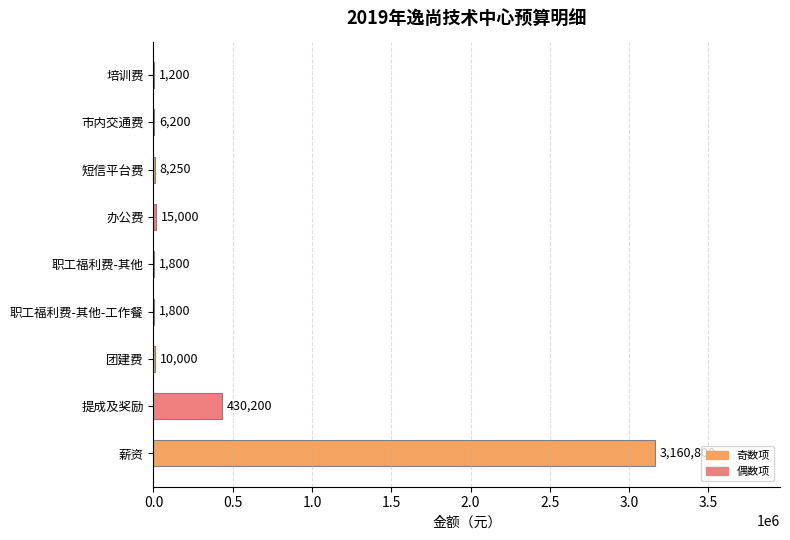

What is the change in value from 提成及奖励 to 职工福利费-其他?

-428400